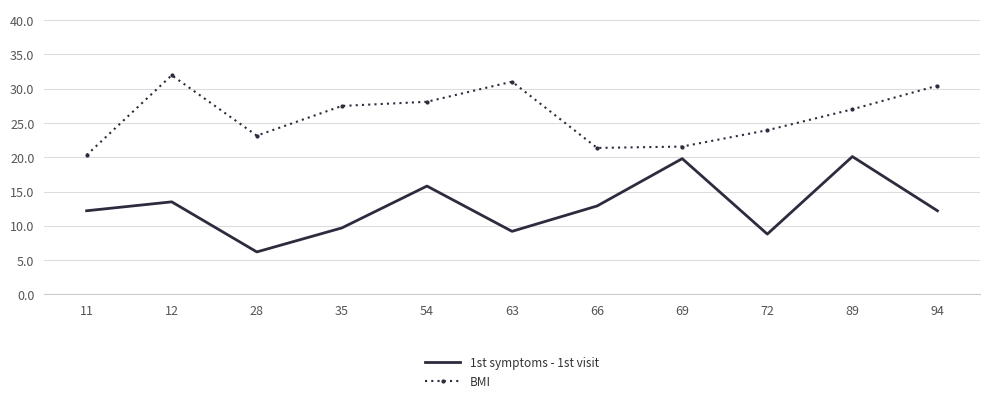

Which series has the largest total across all categories?

BMI